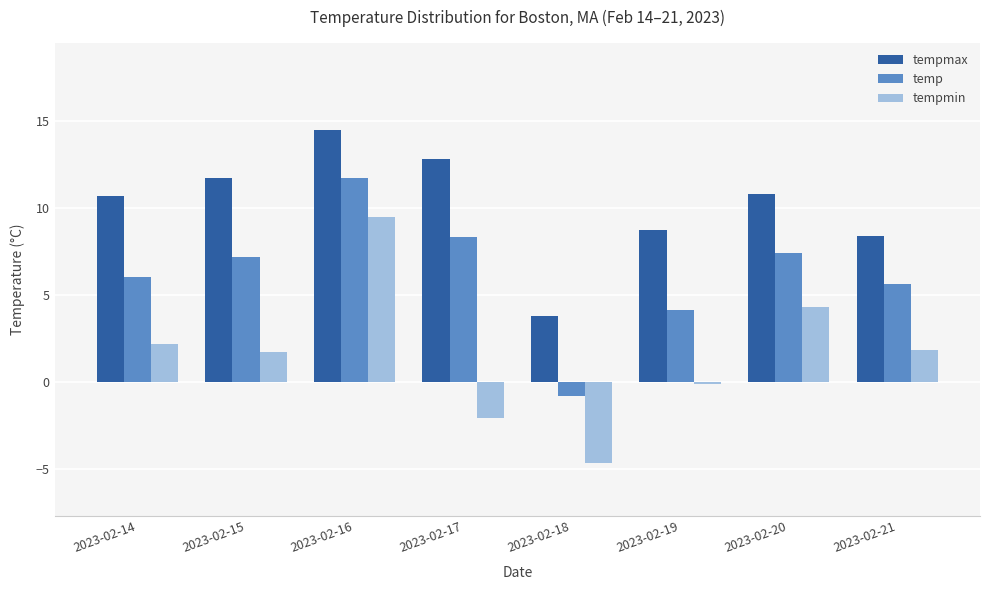

The value of temp at 2023-02-15 is 7.2. True or false?

True